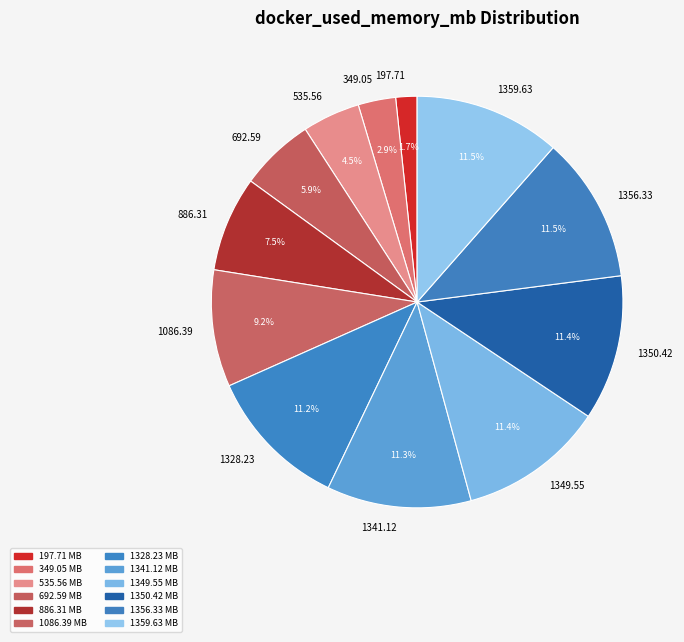

Does 1341.12 account for over 50% of the chart?

No